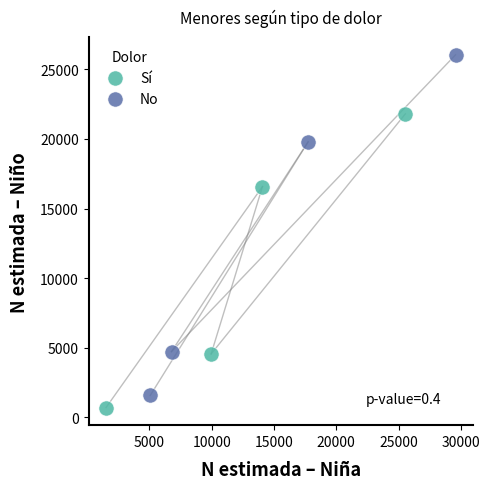

Which series contains the lowest Y value?

Sí